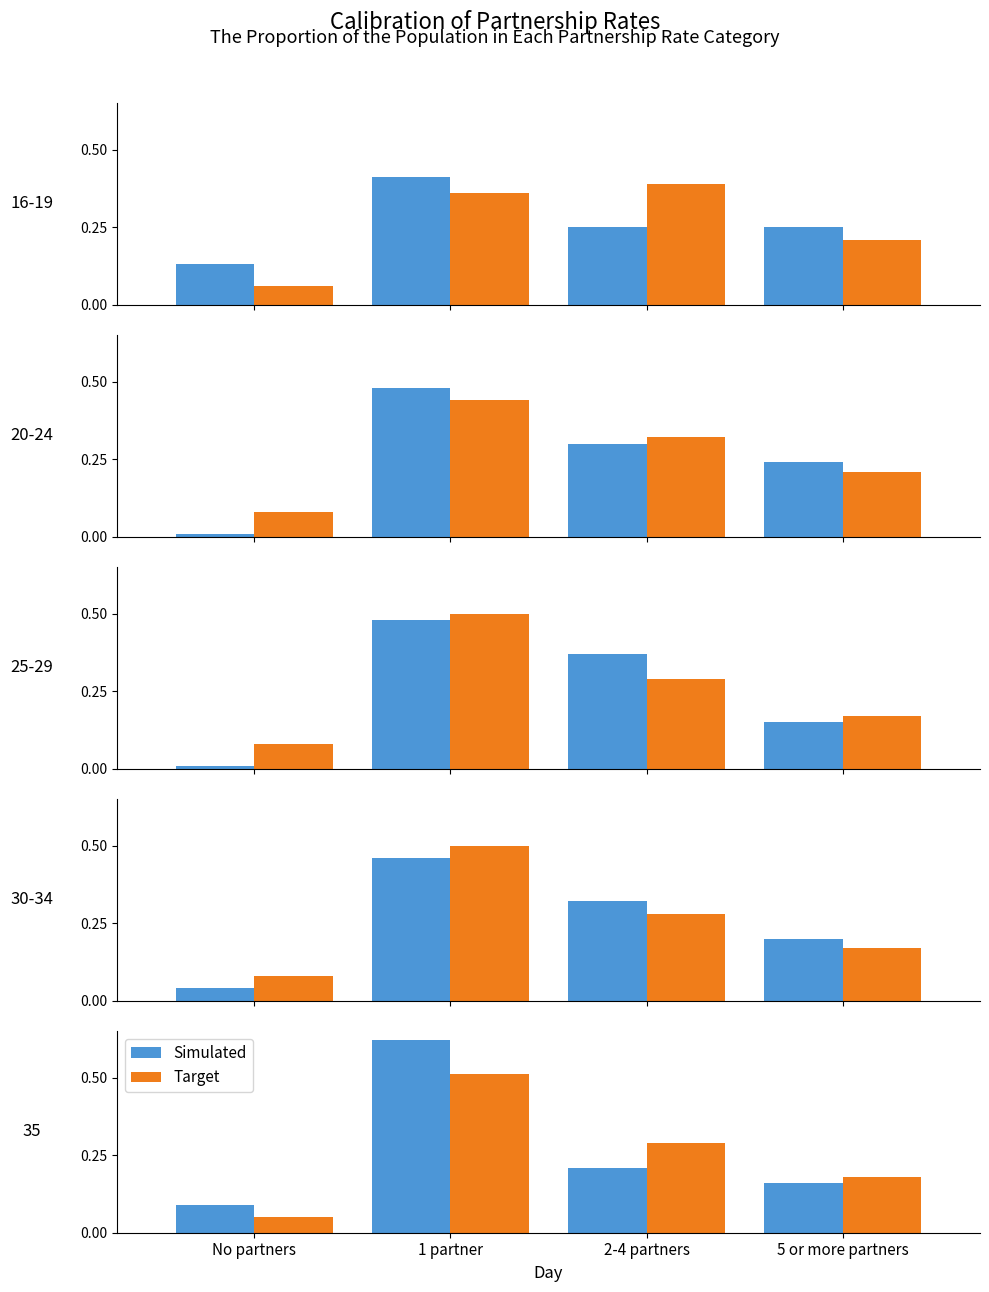

At which category is the sum across all series the highest?

1 partner